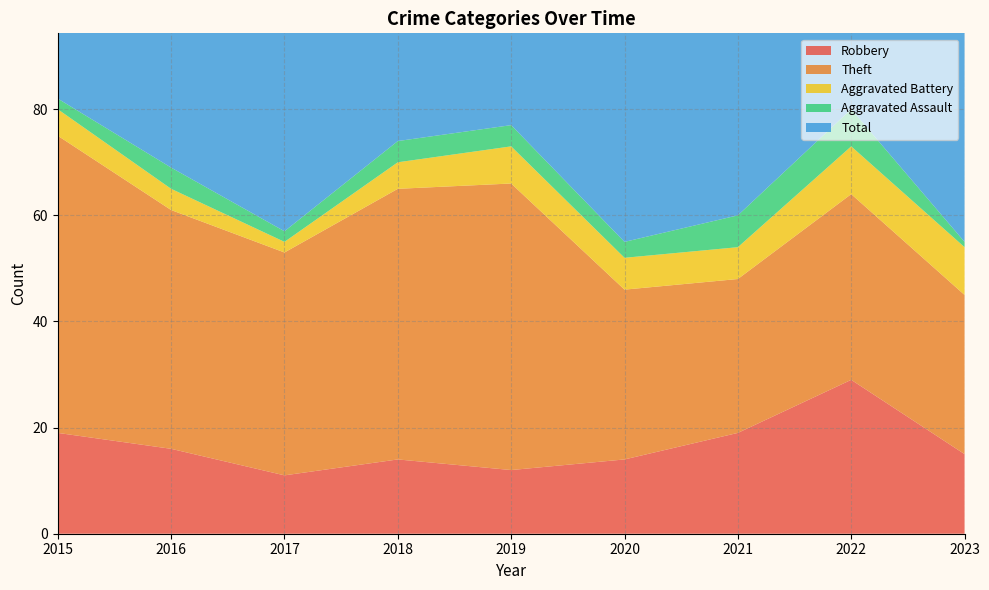

Reading right to left, transcribe all the data shown in this chart.

Robbery: 15	29	19	14	12	14	11	16	19
Theft: 30	35	29	32	54	51	42	45	56
Aggravated Battery: 9	9	6	6	7	5	2	4	5
Aggravated Assault: 1	7	6	3	4	4	2	4	2
Total: 57	82	60	56	77	74	59	70	82